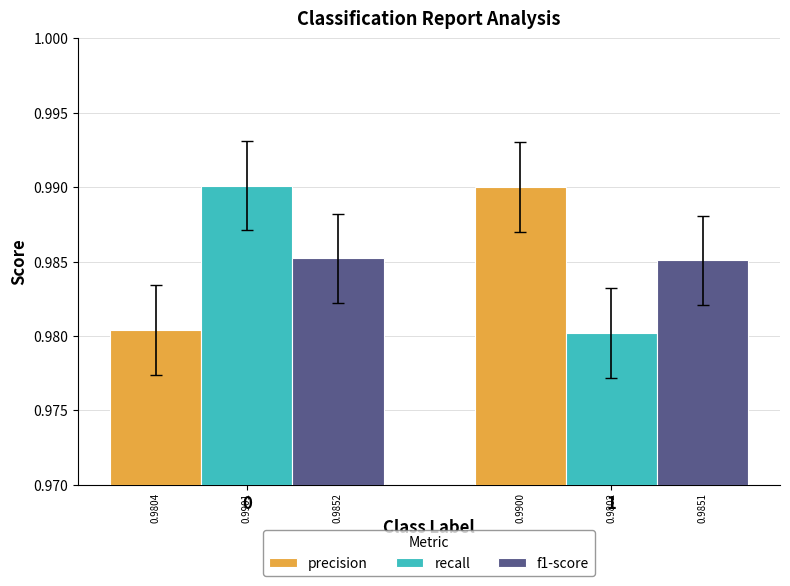

How many groups of bars are there?

2